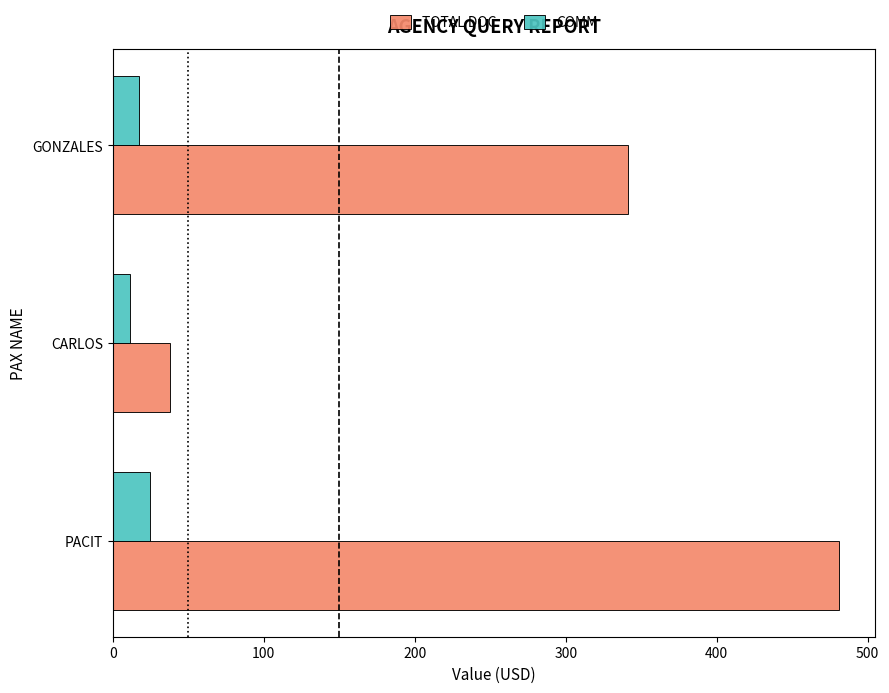

What is the average value of the TOTAL DOC series?

286.7